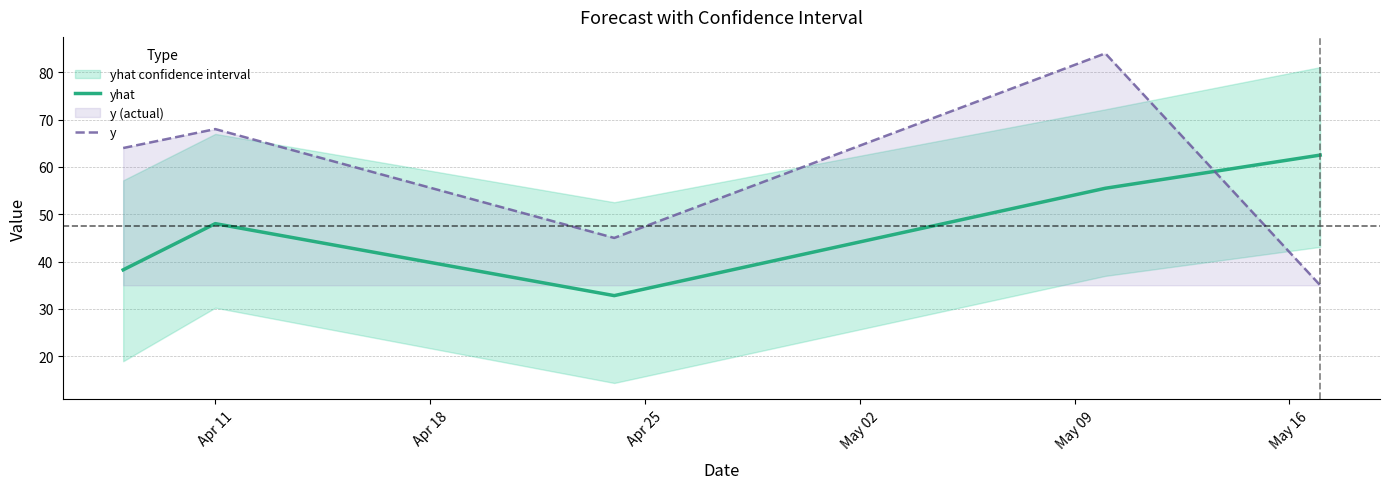

How many times do yhat and y cross each other?

1